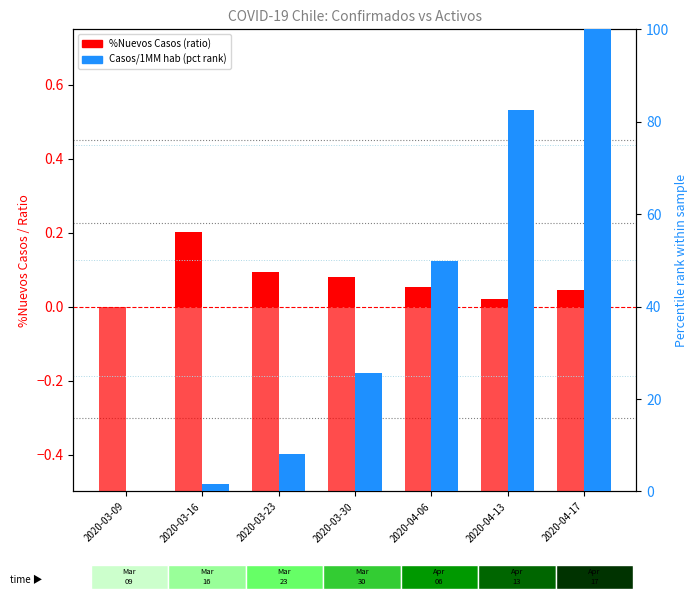

What position from the right is 2020-03-16?

6